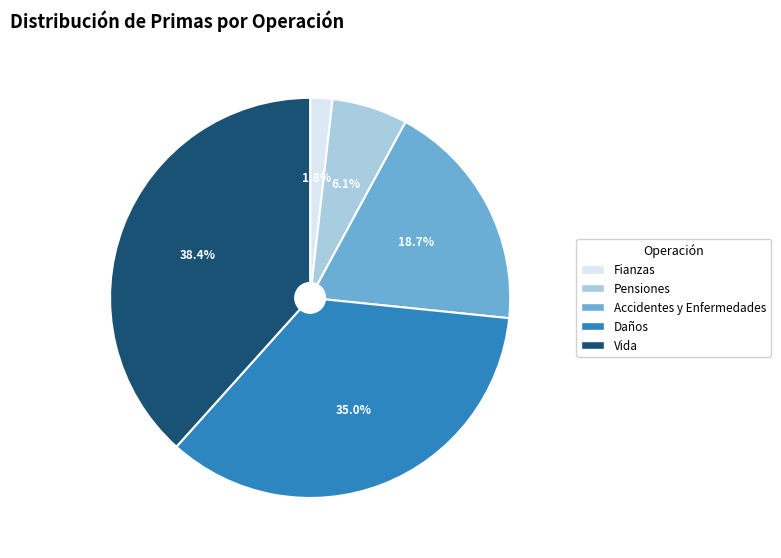

What is the total percentage of Daños and Vida?

73.4%